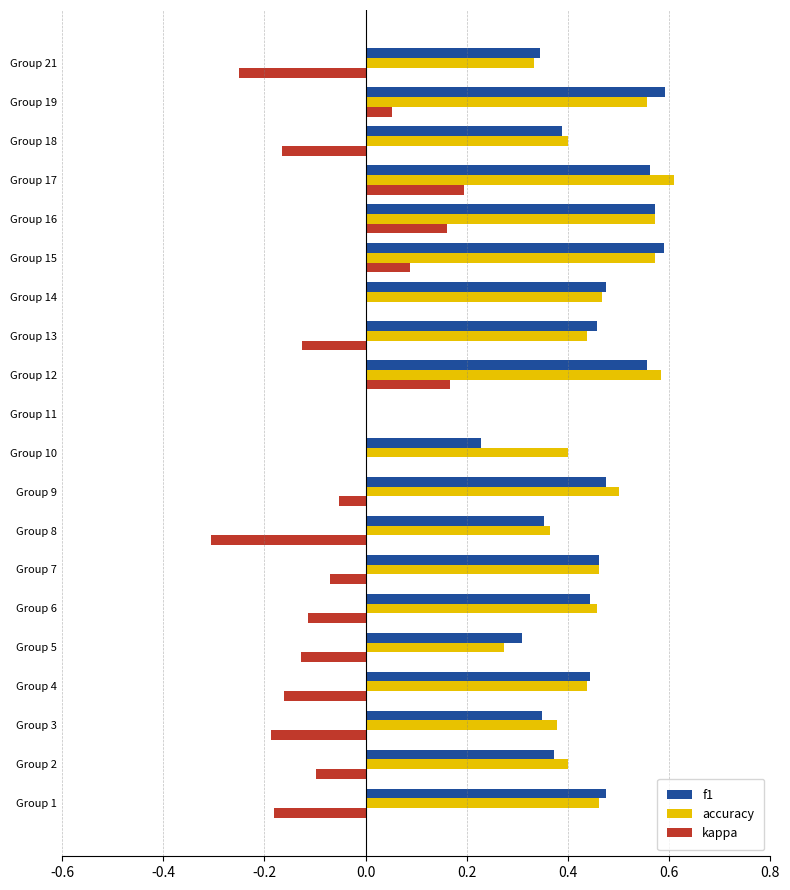

The f1 series shows 0.2 at Group 17. True or false?

False